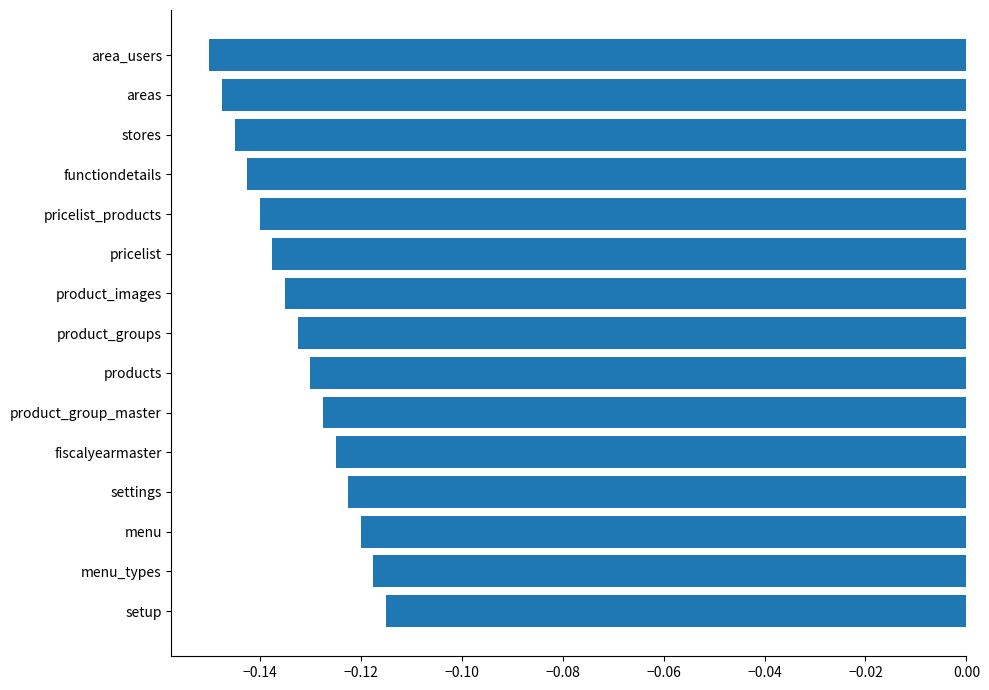

What is the sum of the values at pricelist and fiscalyearmaster?

-0.3